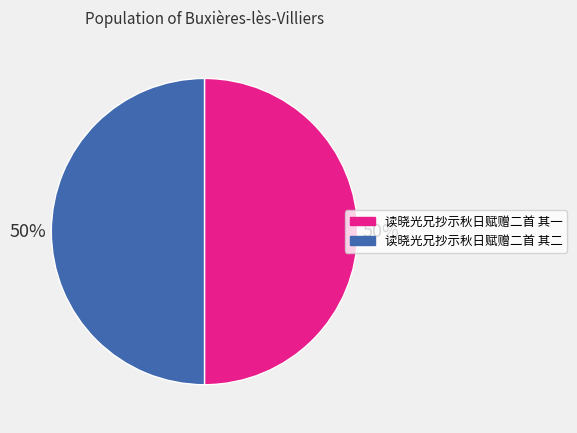

To the nearest percent, what percentage of the pie is 读晓光兄抄示秋日赋赠二首 其二?

50%